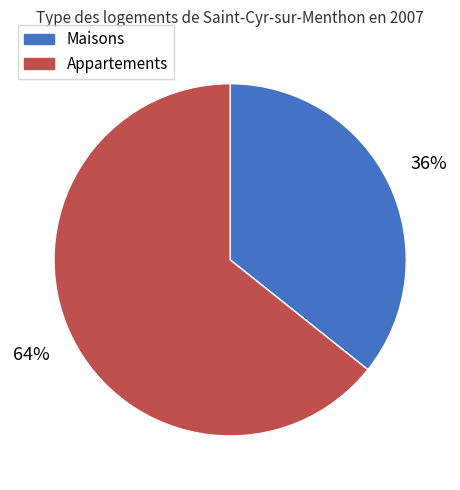

Which category accounts for the majority?

Appartements